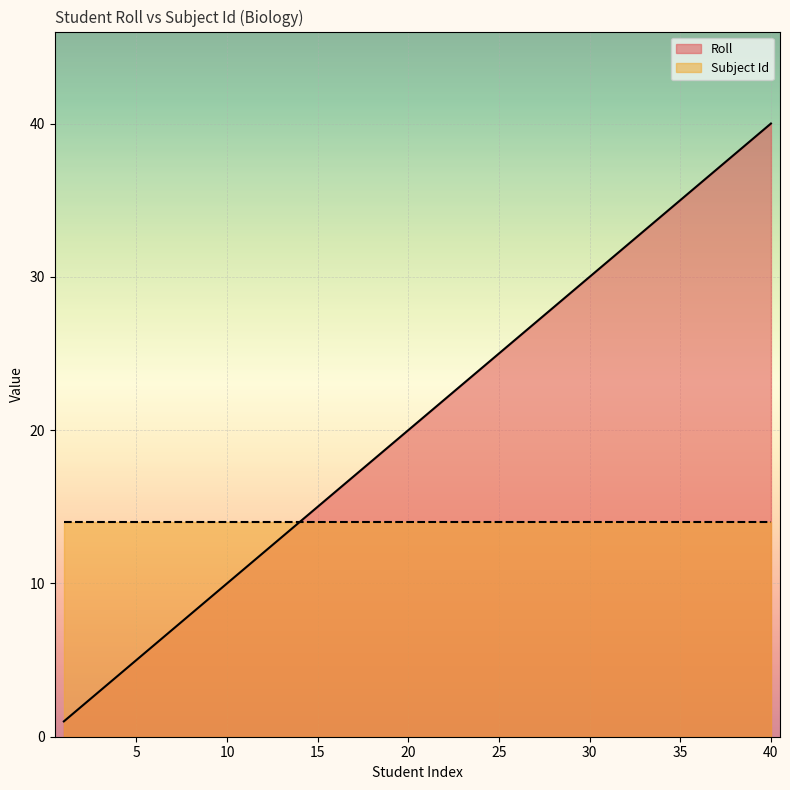

The value at 27 is 27. True or false?

True